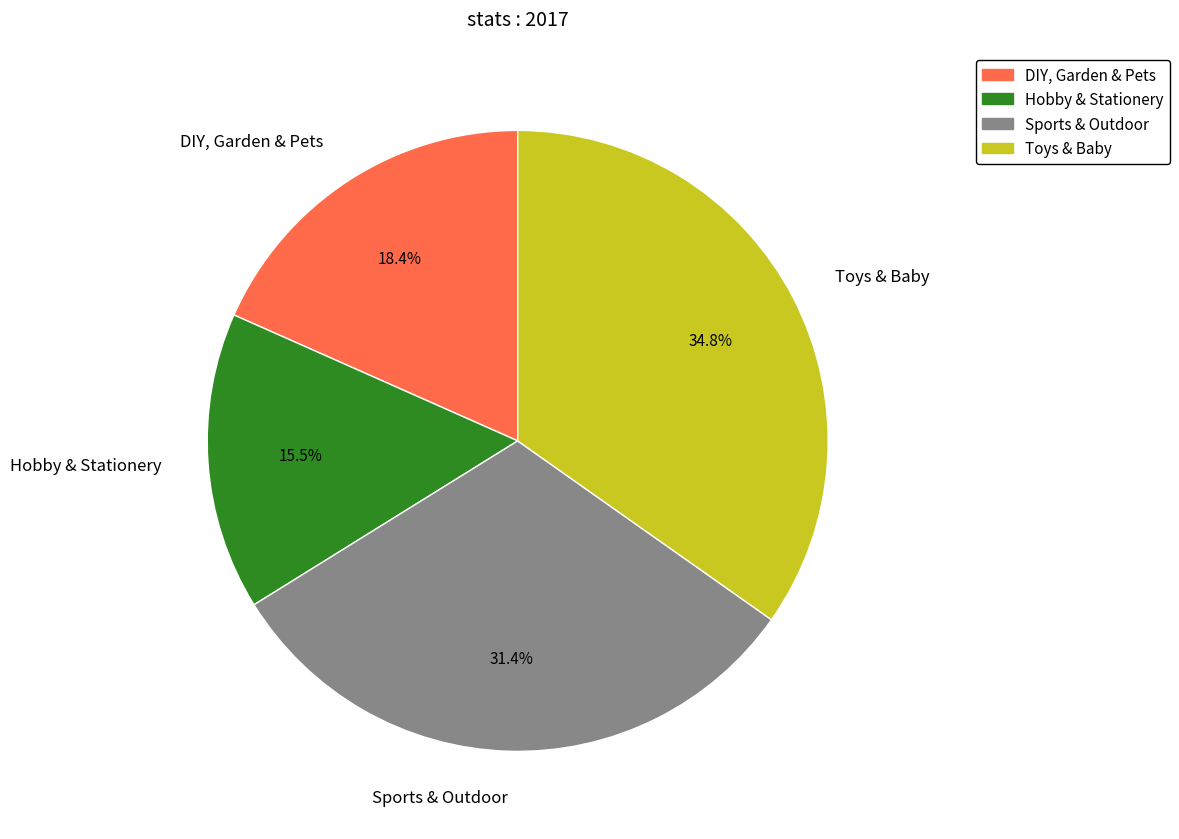

To the nearest percent, what portion does DIY, Garden & Pets represent?

18%